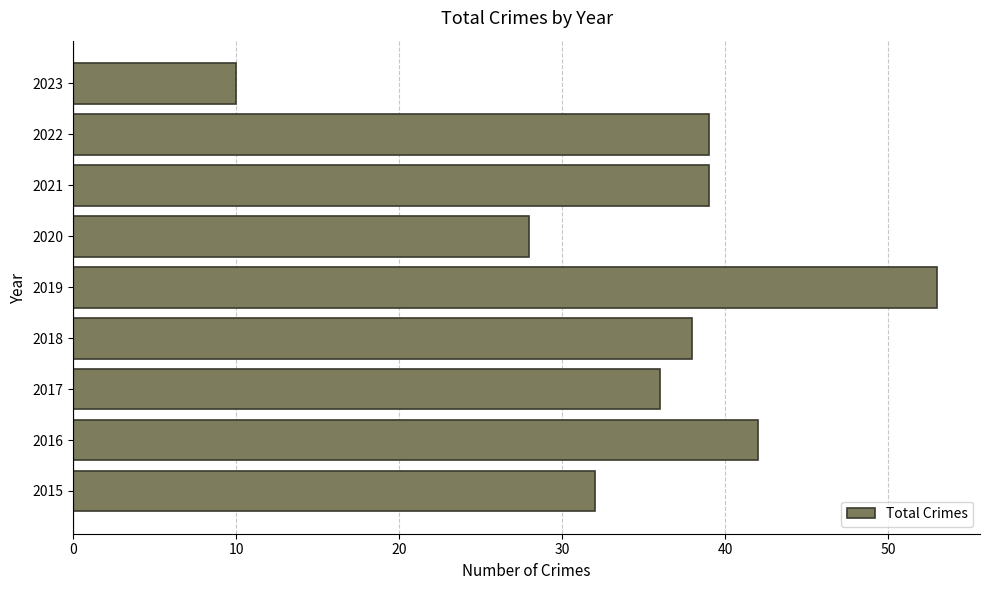

What is the minimum value shown in the chart?

10